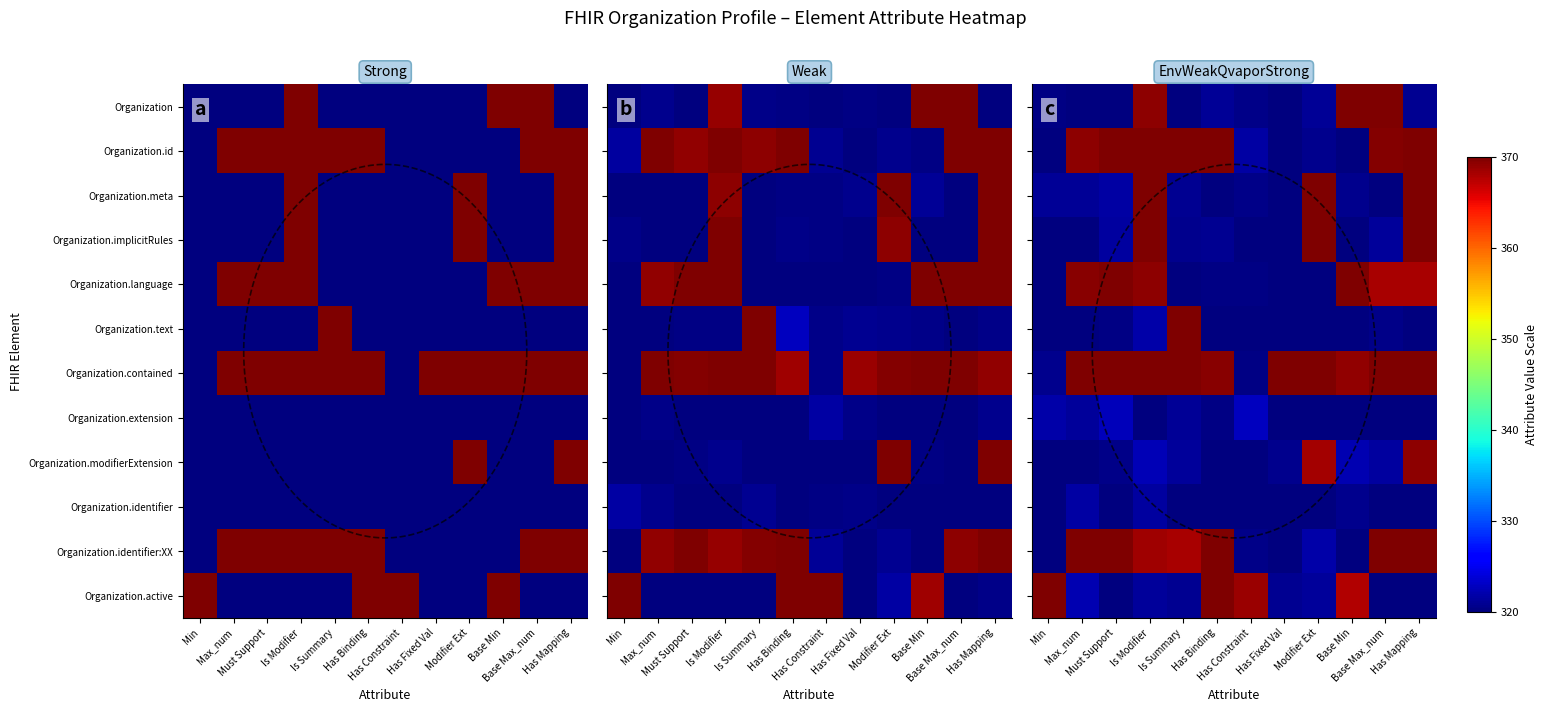

What is the sum of all Organization.language values?

4135.9